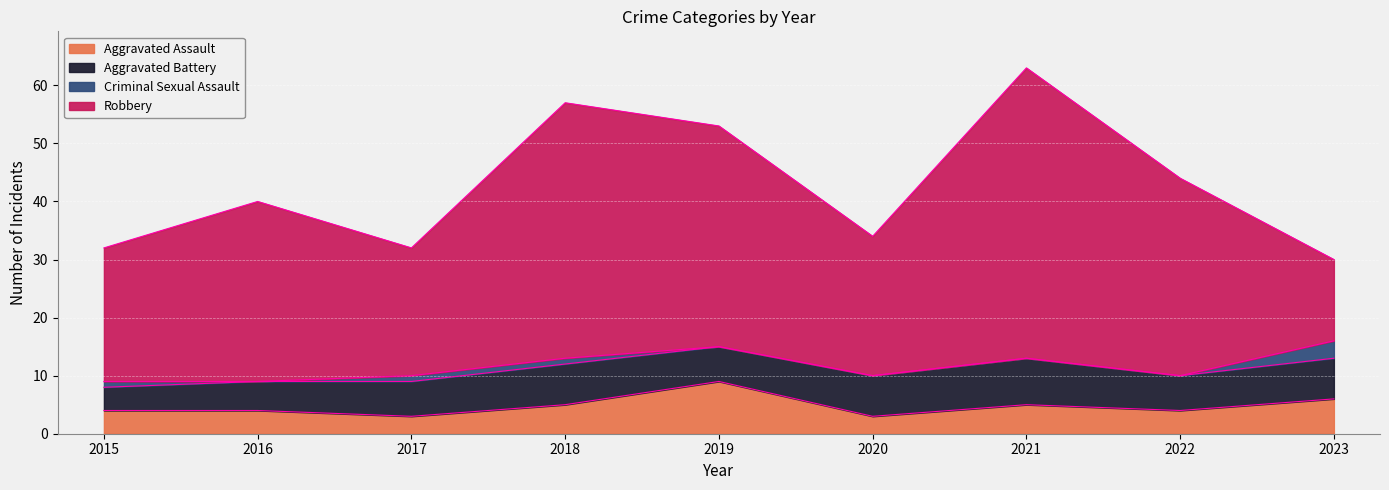

At which category does the chart reach its peak across all series?

2021